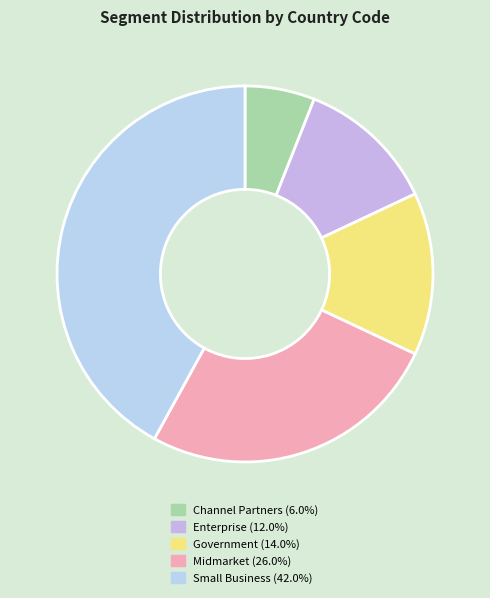

To the nearest percent, what percentage of the pie is Government?

14%